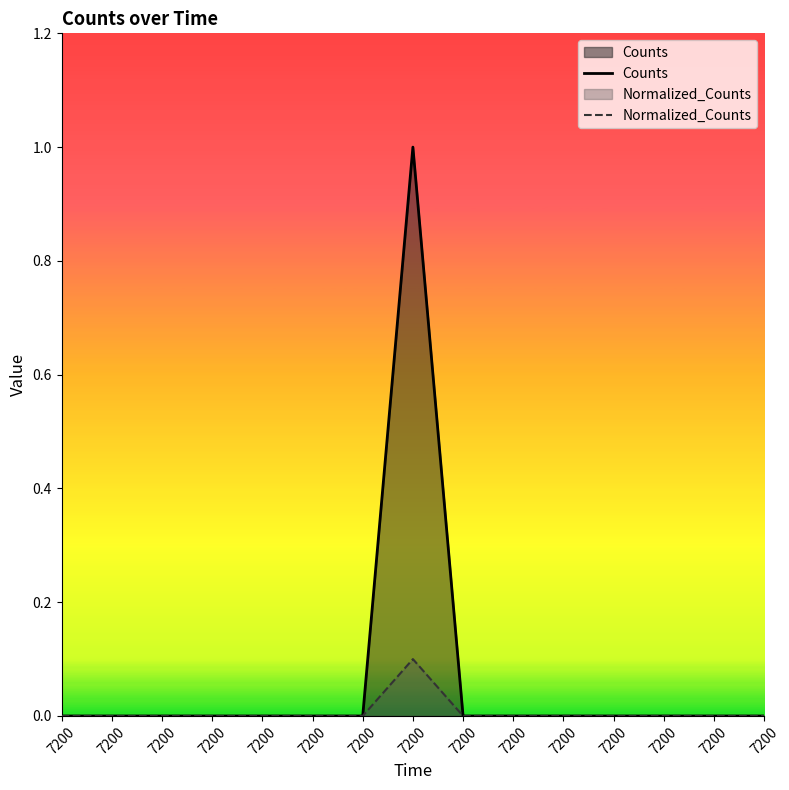

Is it true that Counts equals 0.6 at 7200?

False